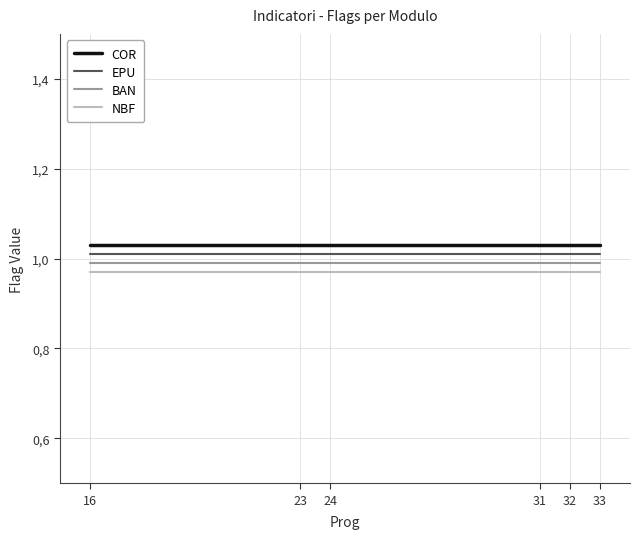

At which category is the sum across all series the highest?

16